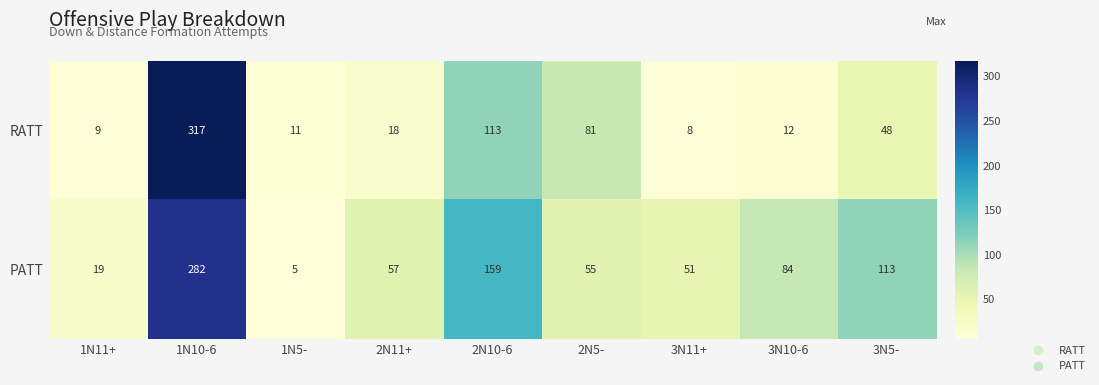

What is the average value of the PATT series?

92